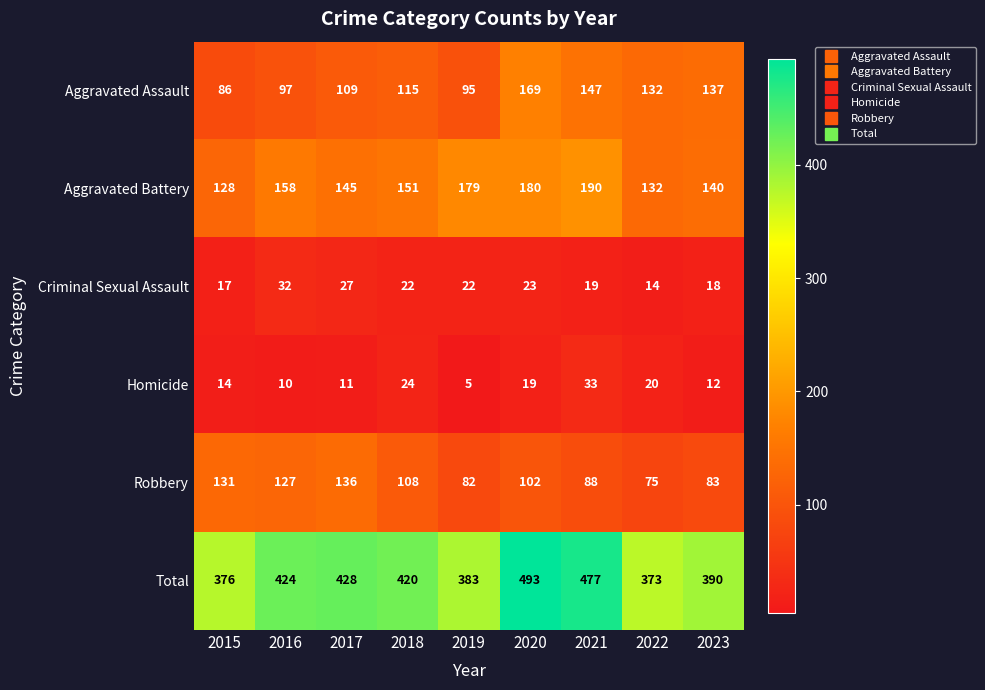

What is the spread (max minus min) of values at 2016?

414